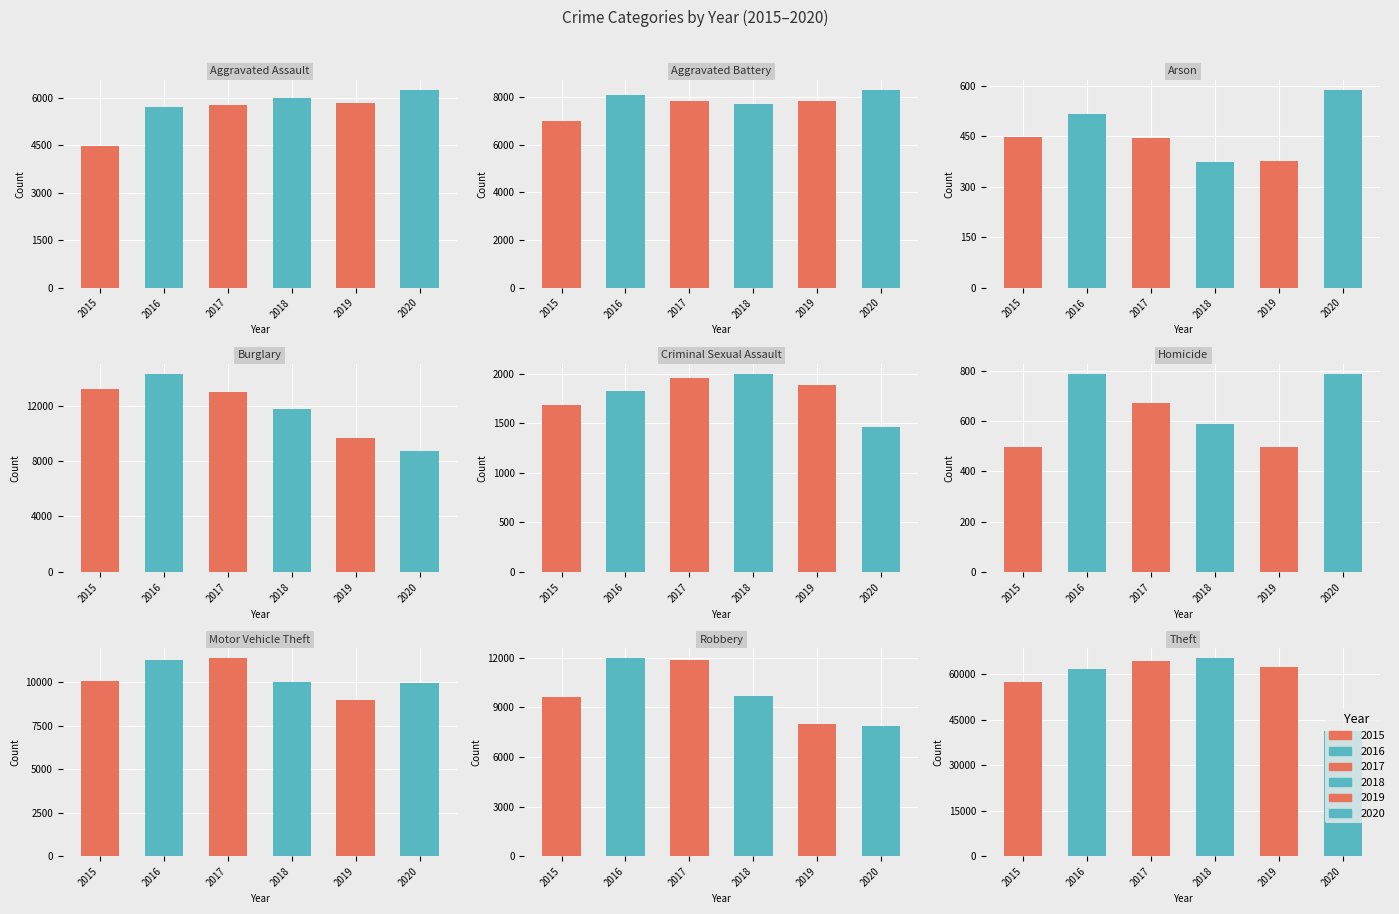

The 2017 series shows 672 at Homicide. True or false?

True